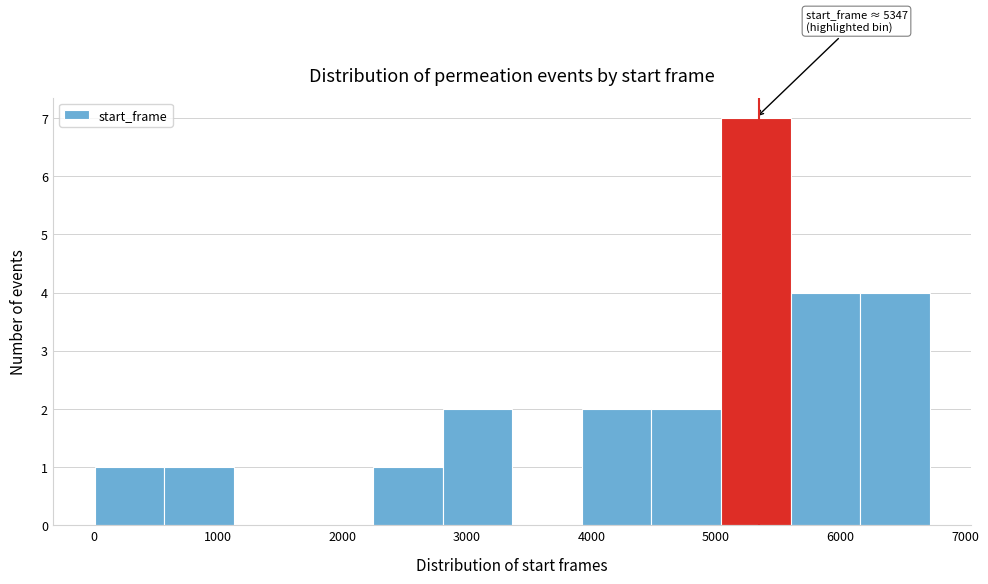

Over which range of the x-axis is the bar tallest?

5000 to 5600